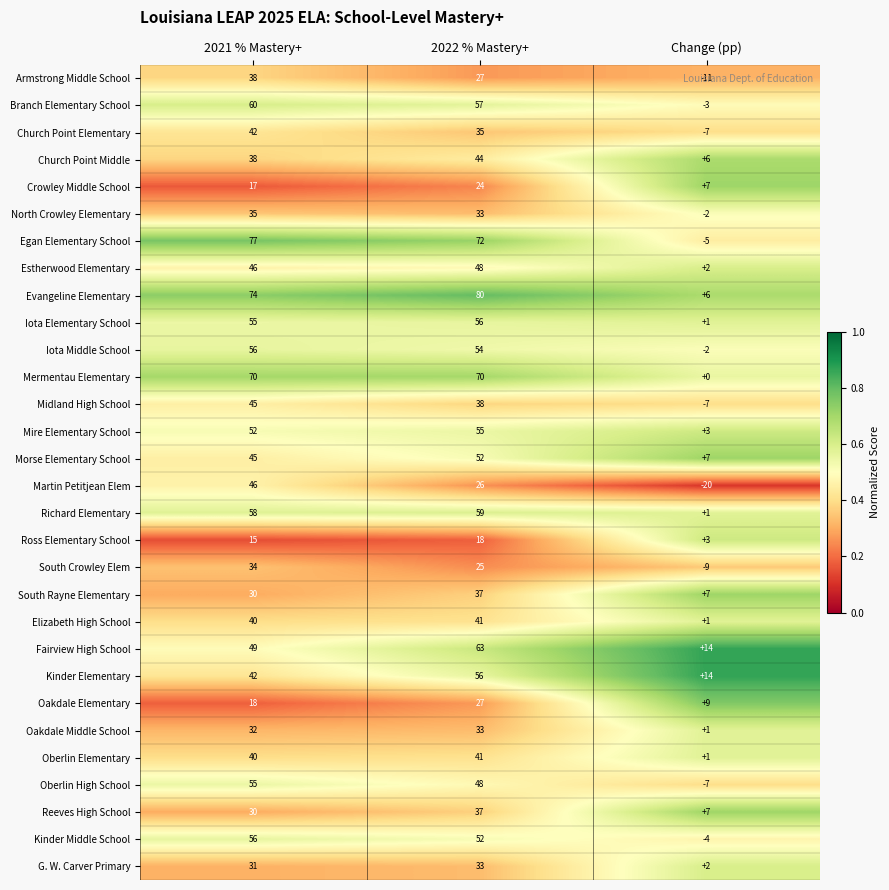

What is the total value across all series at Change (pp)?

15